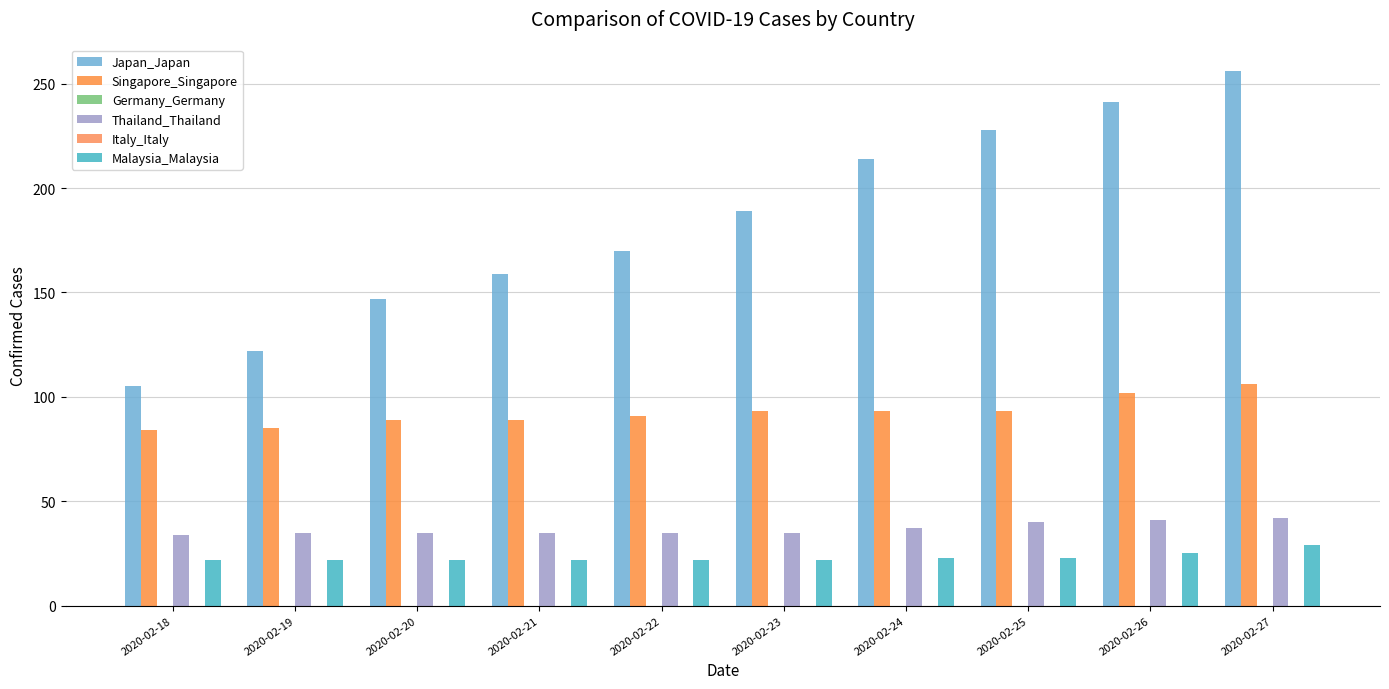

Which has a higher value, 2020-02-27 or 2020-02-23?

2020-02-27